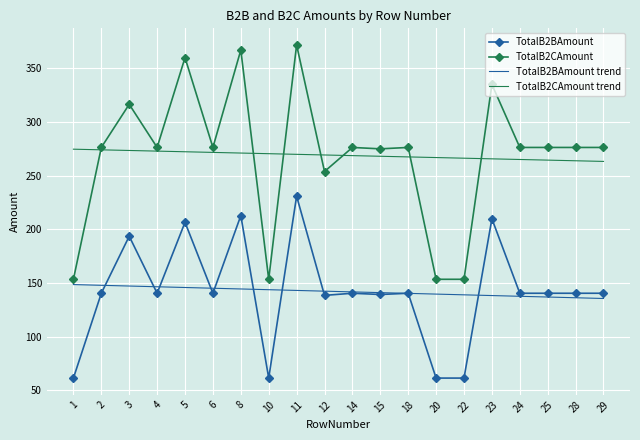

At which category does TotalB2CAmount reach its first local valley?

4